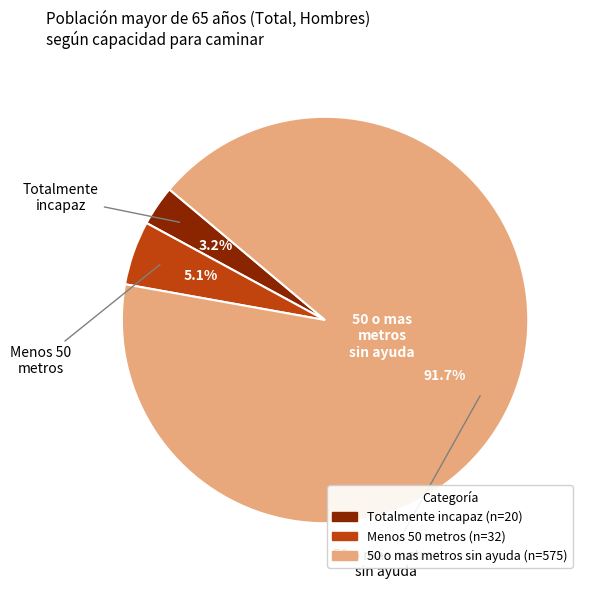

Which category accounts for the majority?

50 o mas metros sin ayuda